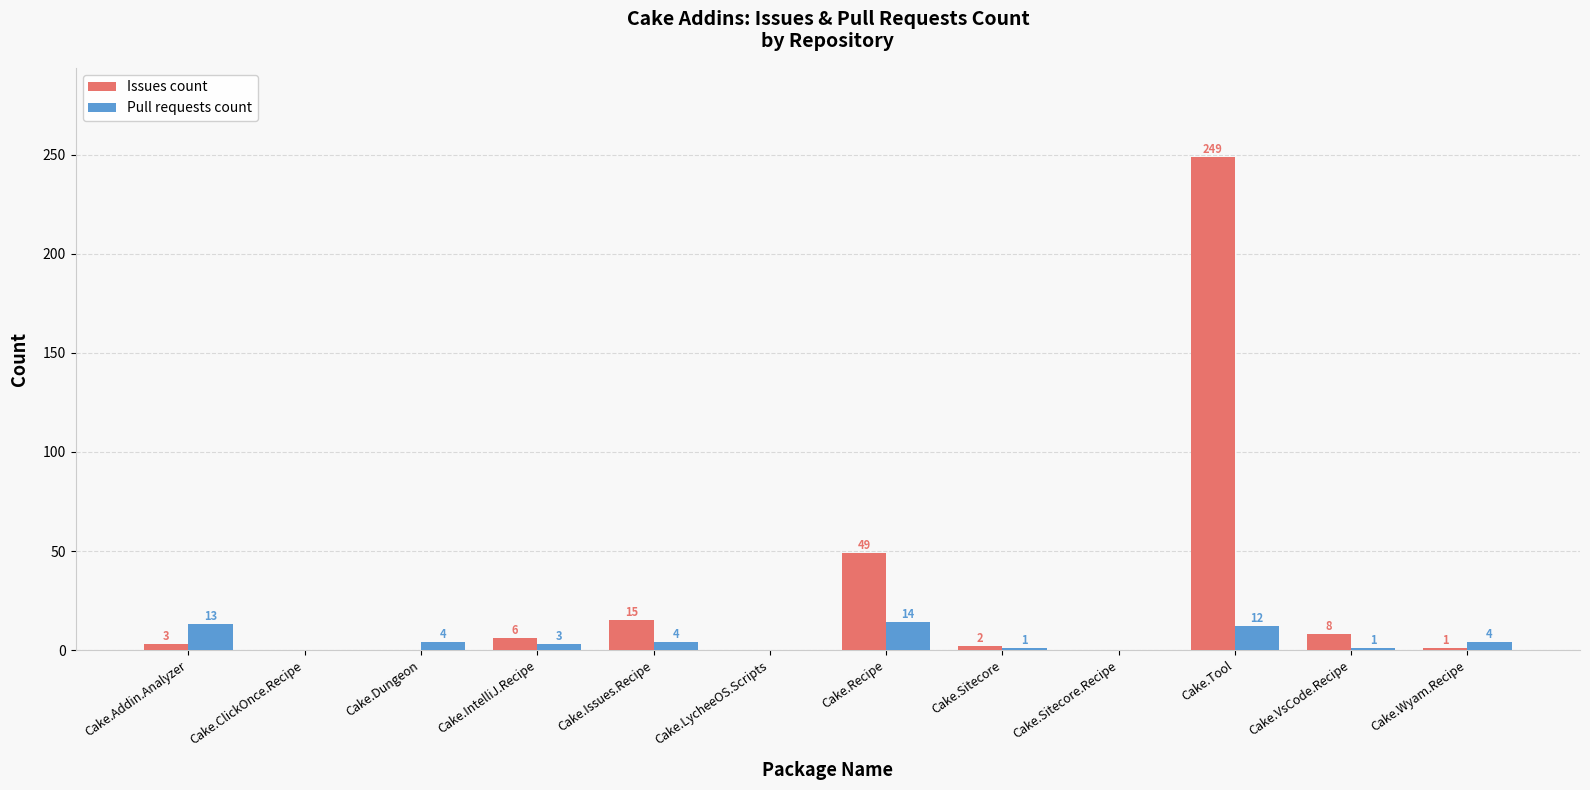

Which series changed the most between Cake.IntelliJ.Recipe and Cake.LycheeOS.Scripts?

Issues count